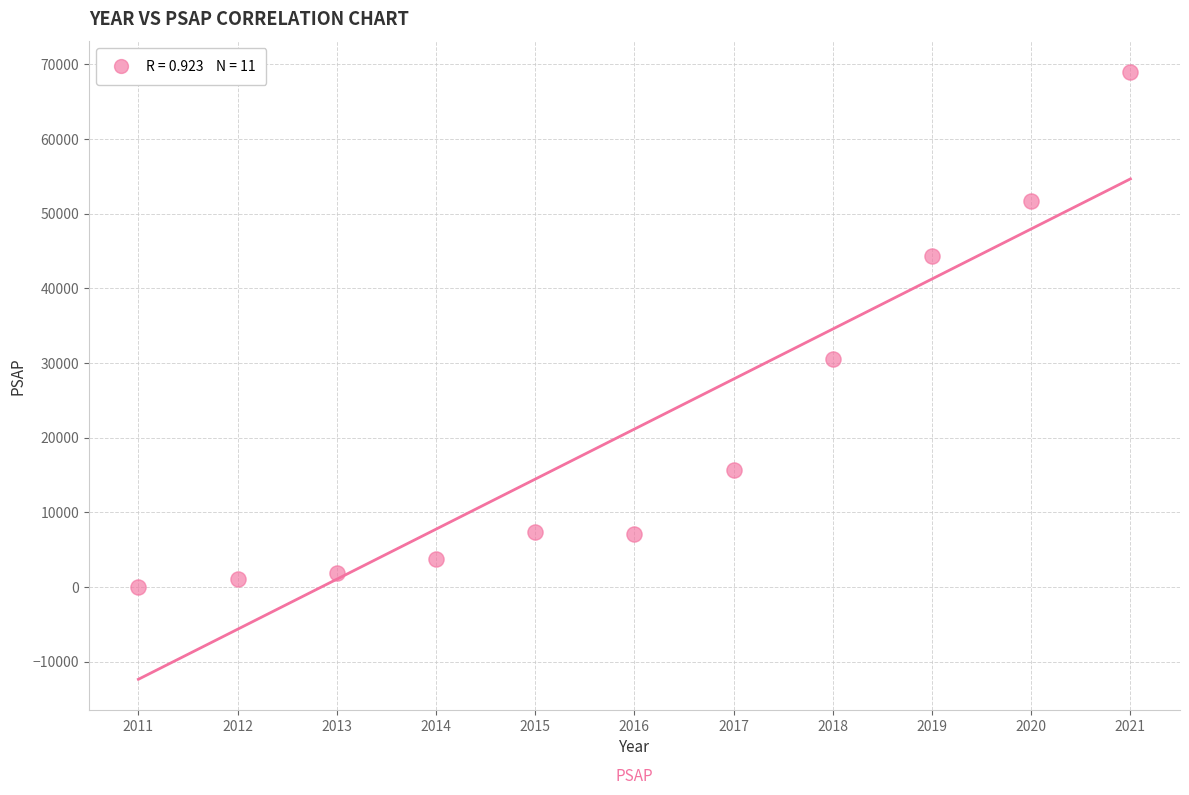

What Y value in the scatter plot is closest to 34489?

30594.2